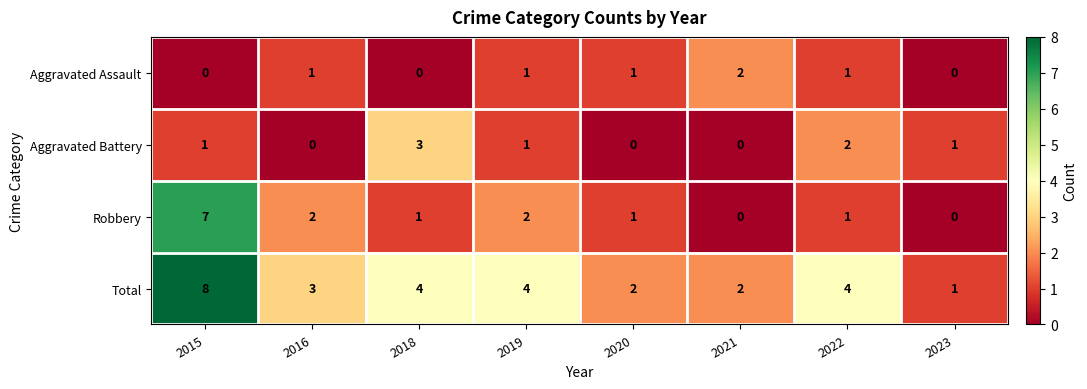

What is the difference between the maximum and second lowest values in the Robbery series?

7